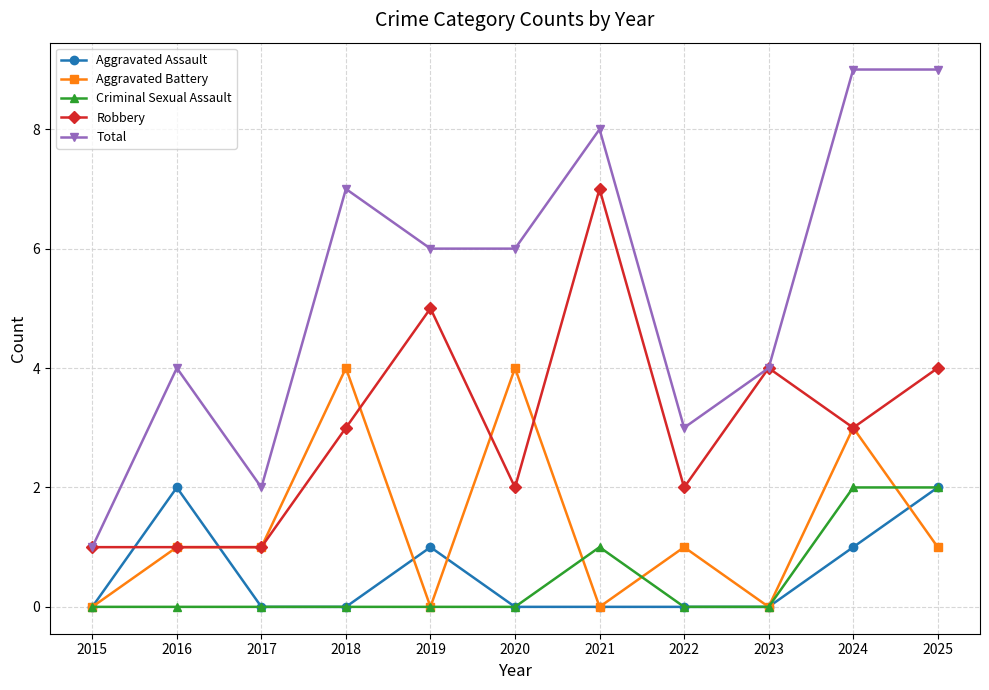

Reading left to right, transcribe all the data shown in this chart.

Aggravated Assault: 2015=0	2016=2	2017=0	2018=0	2019=1	2020=0	2021=0	2022=0	2023=0	2024=1	2025=2
Aggravated Battery: 2015=0	2016=1	2017=1	2018=4	2019=0	2020=4	2021=0	2022=1	2023=0	2024=3	2025=1
Criminal Sexual Assault: 2015=0	2016=0	2017=0	2018=0	2019=0	2020=0	2021=1	2022=0	2023=0	2024=2	2025=2
Robbery: 2015=1	2016=1	2017=1	2018=3	2019=5	2020=2	2021=7	2022=2	2023=4	2024=3	2025=4
Total: 2015=1	2016=4	2017=2	2018=7	2019=6	2020=6	2021=8	2022=3	2023=4	2024=9	2025=9